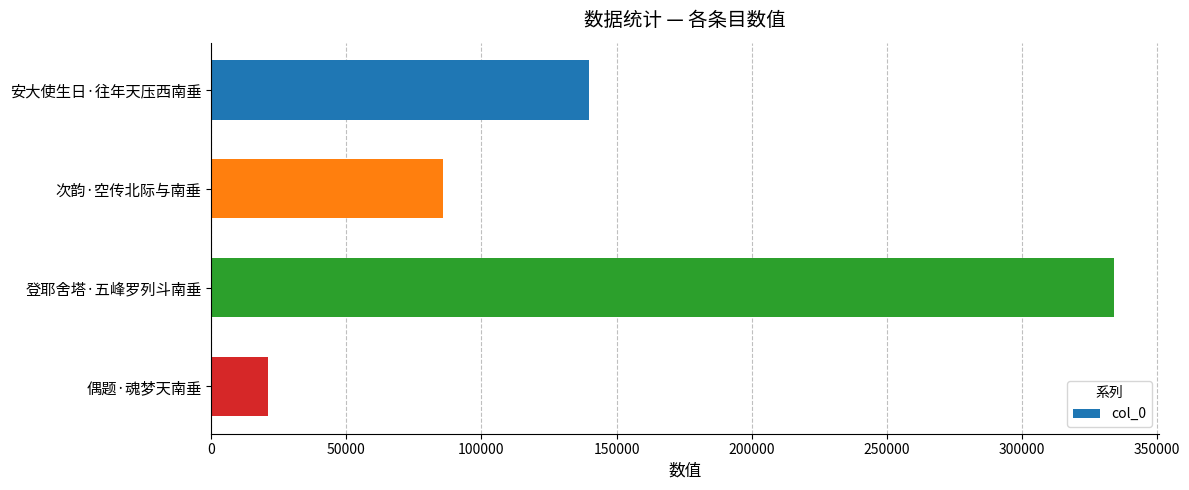

List the labels in order of value, largest first.

登耶舍塔·五峰罗列斗南垂, 安大使生日·往年天压西南垂, 次韵·空传北际与南垂, 偶题·魂梦天南垂